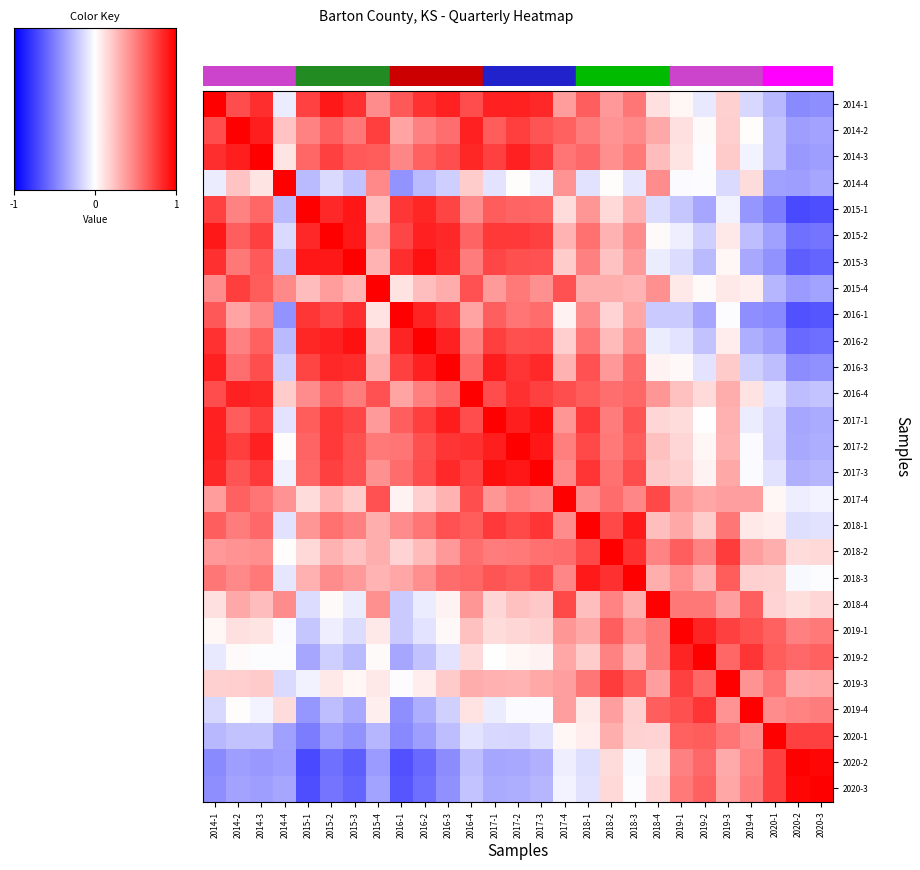

Reading left to right, transcribe all the data shown in this chart.

2014-1: 2014-1=1.0	2014-2=0.7	2014-3=0.8	2014-4=-0.1	2015-1=0.7	2015-2=0.9	2015-3=0.8	2015-4=0.5	2016-1=0.7	2016-2=0.8	2016-3=0.9	2016-4=0.7	2017-1=0.9	2017-2=0.9	2017-3=0.8	2017-4=0.4	2018-1=0.6	2018-2=0.4	2018-3=0.5	2018-4=0.1	2019-1=0.0	2019-2=-0.1	2019-3=0.2	2019-4=-0.2	2020-1=-0.3	2020-2=-0.5	2020-3=-0.4
2014-2: 2014-1=0.7	2014-2=1.0	2014-3=0.9	2014-4=0.2	2015-1=0.5	2015-2=0.6	2015-3=0.5	2015-4=0.8	2016-1=0.4	2016-2=0.5	2016-3=0.6	2016-4=0.9	2017-1=0.6	2017-2=0.8	2017-3=0.7	2017-4=0.6	2018-1=0.5	2018-2=0.4	2018-3=0.5	2018-4=0.3	2019-1=0.1	2019-2=0.0	2019-3=0.2	2019-4=0.0	2020-1=-0.2	2020-2=-0.4	2020-3=-0.4
2014-3: 2014-1=0.8	2014-2=0.9	2014-3=1.0	2014-4=0.1	2015-1=0.6	2015-2=0.7	2015-3=0.6	2015-4=0.6	2016-1=0.5	2016-2=0.6	2016-3=0.7	2016-4=0.8	2017-1=0.7	2017-2=0.9	2017-3=0.8	2017-4=0.5	2018-1=0.6	2018-2=0.4	2018-3=0.5	2018-4=0.3	2019-1=0.1	2019-2=-0.0	2019-3=0.2	2019-4=-0.0	2020-1=-0.2	2020-2=-0.4	2020-3=-0.4
2014-4: 2014-1=-0.1	2014-2=0.2	2014-3=0.1	2014-4=1.0	2015-1=-0.3	2015-2=-0.1	2015-3=-0.2	2015-4=0.5	2016-1=-0.4	2016-2=-0.3	2016-3=-0.2	2016-4=0.2	2017-1=-0.1	2017-2=0.0	2017-3=-0.1	2017-4=0.4	2018-1=-0.1	2018-2=0.0	2018-3=-0.1	2018-4=0.5	2019-1=-0.0	2019-2=-0.0	2019-3=-0.1	2019-4=0.1	2020-1=-0.4	2020-2=-0.4	2020-3=-0.3
2015-1: 2014-1=0.7	2014-2=0.5	2014-3=0.6	2014-4=-0.3	2015-1=1.0	2015-2=0.8	2015-3=0.9	2015-4=0.3	2016-1=0.8	2016-2=0.8	2016-3=0.7	2016-4=0.4	2017-1=0.6	2017-2=0.6	2017-3=0.6	2017-4=0.1	2018-1=0.4	2018-2=0.2	2018-3=0.3	2018-4=-0.1	2019-1=-0.2	2019-2=-0.3	2019-3=-0.1	2019-4=-0.4	2020-1=-0.5	2020-2=-0.7	2020-3=-0.7
2015-2: 2014-1=0.9	2014-2=0.6	2014-3=0.7	2014-4=-0.1	2015-1=0.8	2015-2=1.0	2015-3=0.9	2015-4=0.4	2016-1=0.7	2016-2=0.9	2016-3=0.8	2016-4=0.6	2017-1=0.8	2017-2=0.8	2017-3=0.7	2017-4=0.3	2018-1=0.5	2018-2=0.3	2018-3=0.4	2018-4=0.0	2019-1=-0.1	2019-2=-0.2	2019-3=0.1	2019-4=-0.3	2020-1=-0.4	2020-2=-0.6	2020-3=-0.5
2015-3: 2014-1=0.8	2014-2=0.5	2014-3=0.6	2014-4=-0.2	2015-1=0.9	2015-2=0.9	2015-3=1.0	2015-4=0.3	2016-1=0.8	2016-2=0.9	2016-3=0.8	2016-4=0.5	2017-1=0.7	2017-2=0.7	2017-3=0.7	2017-4=0.2	2018-1=0.5	2018-2=0.2	2018-3=0.4	2018-4=-0.1	2019-1=-0.1	2019-2=-0.3	2019-3=0.0	2019-4=-0.3	2020-1=-0.4	2020-2=-0.6	2020-3=-0.6
2015-4: 2014-1=0.5	2014-2=0.8	2014-3=0.6	2014-4=0.5	2015-1=0.3	2015-2=0.4	2015-3=0.3	2015-4=1.0	2016-1=0.1	2016-2=0.3	2016-3=0.3	2016-4=0.7	2017-1=0.4	2017-2=0.5	2017-3=0.4	2017-4=0.7	2018-1=0.3	2018-2=0.3	2018-3=0.3	2018-4=0.4	2019-1=0.1	2019-2=0.0	2019-3=0.1	2019-4=0.1	2020-1=-0.3	2020-2=-0.4	2020-3=-0.4
2016-1: 2014-1=0.7	2014-2=0.4	2014-3=0.5	2014-4=-0.4	2015-1=0.8	2015-2=0.7	2015-3=0.8	2015-4=0.1	2016-1=1.0	2016-2=0.9	2016-3=0.7	2016-4=0.4	2017-1=0.6	2017-2=0.5	2017-3=0.6	2017-4=0.1	2018-1=0.5	2018-2=0.2	2018-3=0.3	2018-4=-0.2	2019-1=-0.2	2019-2=-0.3	2019-3=-0.0	2019-4=-0.4	2020-1=-0.5	2020-2=-0.7	2020-3=-0.7
2016-2: 2014-1=0.8	2014-2=0.5	2014-3=0.6	2014-4=-0.3	2015-1=0.8	2015-2=0.9	2015-3=0.9	2015-4=0.3	2016-1=0.9	2016-2=1.0	2016-3=0.9	2016-4=0.5	2017-1=0.8	2017-2=0.7	2017-3=0.7	2017-4=0.2	2018-1=0.5	2018-2=0.3	2018-3=0.4	2018-4=-0.1	2019-1=-0.1	2019-2=-0.2	2019-3=0.1	2019-4=-0.3	2020-1=-0.4	2020-2=-0.6	2020-3=-0.6
2016-3: 2014-1=0.9	2014-2=0.6	2014-3=0.7	2014-4=-0.2	2015-1=0.7	2015-2=0.8	2015-3=0.8	2015-4=0.3	2016-1=0.7	2016-2=0.9	2016-3=1.0	2016-4=0.6	2017-1=0.9	2017-2=0.8	2017-3=0.8	2017-4=0.3	2018-1=0.7	2018-2=0.4	2018-3=0.6	2018-4=0.0	2019-1=0.0	2019-2=-0.1	2019-3=0.2	2019-4=-0.2	2020-1=-0.3	2020-2=-0.5	2020-3=-0.4
2016-4: 2014-1=0.7	2014-2=0.9	2014-3=0.8	2014-4=0.2	2015-1=0.4	2015-2=0.6	2015-3=0.5	2015-4=0.7	2016-1=0.4	2016-2=0.5	2016-3=0.6	2016-4=1.0	2017-1=0.7	2017-2=0.8	2017-3=0.7	2017-4=0.7	2018-1=0.6	2018-2=0.6	2018-3=0.6	2018-4=0.4	2019-1=0.2	2019-2=0.1	2019-3=0.3	2019-4=0.1	2020-1=-0.1	2020-2=-0.3	2020-3=-0.2
2017-1: 2014-1=0.9	2014-2=0.6	2014-3=0.7	2014-4=-0.1	2015-1=0.6	2015-2=0.8	2015-3=0.7	2015-4=0.4	2016-1=0.6	2016-2=0.8	2016-3=0.9	2016-4=0.7	2017-1=1.0	2017-2=0.9	2017-3=0.9	2017-4=0.4	2018-1=0.8	2018-2=0.5	2018-3=0.7	2018-4=0.2	2019-1=0.1	2019-2=0.0	2019-3=0.3	2019-4=-0.1	2020-1=-0.2	2020-2=-0.3	2020-3=-0.3
2017-2: 2014-1=0.9	2014-2=0.8	2014-3=0.9	2014-4=0.0	2015-1=0.6	2015-2=0.8	2015-3=0.7	2015-4=0.5	2016-1=0.5	2016-2=0.7	2016-3=0.8	2016-4=0.8	2017-1=0.9	2017-2=1.0	2017-3=0.9	2017-4=0.5	2018-1=0.7	2018-2=0.5	2018-3=0.6	2018-4=0.2	2019-1=0.2	2019-2=0.0	2019-3=0.3	2019-4=-0.0	2020-1=-0.2	2020-2=-0.3	2020-3=-0.3
2017-3: 2014-1=0.8	2014-2=0.7	2014-3=0.8	2014-4=-0.1	2015-1=0.6	2015-2=0.7	2015-3=0.7	2015-4=0.4	2016-1=0.6	2016-2=0.7	2016-3=0.8	2016-4=0.7	2017-1=0.9	2017-2=0.9	2017-3=1.0	2017-4=0.5	2018-1=0.8	2018-2=0.6	2018-3=0.7	2018-4=0.2	2019-1=0.2	2019-2=0.1	2019-3=0.3	2019-4=-0.0	2020-1=-0.1	2020-2=-0.3	2020-3=-0.3
2017-4: 2014-1=0.4	2014-2=0.6	2014-3=0.5	2014-4=0.4	2015-1=0.1	2015-2=0.3	2015-3=0.2	2015-4=0.7	2016-1=0.1	2016-2=0.2	2016-3=0.3	2016-4=0.7	2017-1=0.4	2017-2=0.5	2017-3=0.5	2017-4=1.0	2018-1=0.4	2018-2=0.6	2018-3=0.5	2018-4=0.7	2019-1=0.4	2019-2=0.3	2019-3=0.4	2019-4=0.4	2020-1=0.0	2020-2=-0.1	2020-3=-0.0
2018-1: 2014-1=0.6	2014-2=0.5	2014-3=0.6	2014-4=-0.1	2015-1=0.4	2015-2=0.5	2015-3=0.5	2015-4=0.3	2016-1=0.5	2016-2=0.5	2016-3=0.7	2016-4=0.6	2017-1=0.8	2017-2=0.7	2017-3=0.8	2017-4=0.4	2018-1=1.0	2018-2=0.7	2018-3=0.9	2018-4=0.3	2019-1=0.3	2019-2=0.2	2019-3=0.5	2019-4=0.1	2020-1=0.1	2020-2=-0.1	2020-3=-0.1
2018-2: 2014-1=0.4	2014-2=0.4	2014-3=0.4	2014-4=0.0	2015-1=0.2	2015-2=0.3	2015-3=0.2	2015-4=0.3	2016-1=0.2	2016-2=0.3	2016-3=0.4	2016-4=0.6	2017-1=0.5	2017-2=0.5	2017-3=0.6	2017-4=0.6	2018-1=0.7	2018-2=1.0	2018-3=0.8	2018-4=0.5	2019-1=0.6	2019-2=0.5	2019-3=0.8	2019-4=0.4	2020-1=0.3	2020-2=0.1	2020-3=0.2
2018-3: 2014-1=0.5	2014-2=0.5	2014-3=0.5	2014-4=-0.1	2015-1=0.3	2015-2=0.4	2015-3=0.4	2015-4=0.3	2016-1=0.3	2016-2=0.4	2016-3=0.6	2016-4=0.6	2017-1=0.7	2017-2=0.6	2017-3=0.7	2017-4=0.5	2018-1=0.9	2018-2=0.8	2018-3=1.0	2018-4=0.3	2019-1=0.4	2019-2=0.3	2019-3=0.6	2019-4=0.2	2020-1=0.2	2020-2=-0.0	2020-3=-0.0
2018-4: 2014-1=0.1	2014-2=0.3	2014-3=0.3	2014-4=0.5	2015-1=-0.1	2015-2=0.0	2015-3=-0.1	2015-4=0.4	2016-1=-0.2	2016-2=-0.1	2016-3=0.0	2016-4=0.4	2017-1=0.2	2017-2=0.2	2017-3=0.2	2017-4=0.7	2018-1=0.3	2018-2=0.5	2018-3=0.3	2018-4=1.0	2019-1=0.5	2019-2=0.5	2019-3=0.4	2019-4=0.6	2020-1=0.2	2020-2=0.1	2020-3=0.2
2019-1: 2014-1=0.0	2014-2=0.1	2014-3=0.1	2014-4=-0.0	2015-1=-0.2	2015-2=-0.1	2015-3=-0.1	2015-4=0.1	2016-1=-0.2	2016-2=-0.1	2016-3=0.0	2016-4=0.2	2017-1=0.1	2017-2=0.2	2017-3=0.2	2017-4=0.4	2018-1=0.3	2018-2=0.6	2018-3=0.4	2018-4=0.5	2019-1=1.0	2019-2=0.9	2019-3=0.7	2019-4=0.7	2020-1=0.6	2020-2=0.5	2020-3=0.5
2019-2: 2014-1=-0.1	2014-2=0.0	2014-3=-0.0	2014-4=-0.0	2015-1=-0.3	2015-2=-0.2	2015-3=-0.3	2015-4=0.0	2016-1=-0.3	2016-2=-0.2	2016-3=-0.1	2016-4=0.1	2017-1=0.0	2017-2=0.0	2017-3=0.1	2017-4=0.3	2018-1=0.2	2018-2=0.5	2018-3=0.3	2018-4=0.5	2019-1=0.9	2019-2=1.0	2019-3=0.6	2019-4=0.8	2020-1=0.6	2020-2=0.6	2020-3=0.6
2019-3: 2014-1=0.2	2014-2=0.2	2014-3=0.2	2014-4=-0.1	2015-1=-0.1	2015-2=0.1	2015-3=0.0	2015-4=0.1	2016-1=-0.0	2016-2=0.1	2016-3=0.2	2016-4=0.3	2017-1=0.3	2017-2=0.3	2017-3=0.3	2017-4=0.4	2018-1=0.5	2018-2=0.8	2018-3=0.6	2018-4=0.4	2019-1=0.7	2019-2=0.6	2019-3=1.0	2019-4=0.4	2020-1=0.5	2020-2=0.3	2020-3=0.3
2019-4: 2014-1=-0.2	2014-2=0.0	2014-3=-0.0	2014-4=0.1	2015-1=-0.4	2015-2=-0.3	2015-3=-0.3	2015-4=0.1	2016-1=-0.4	2016-2=-0.3	2016-3=-0.2	2016-4=0.1	2017-1=-0.1	2017-2=-0.0	2017-3=-0.0	2017-4=0.4	2018-1=0.1	2018-2=0.4	2018-3=0.2	2018-4=0.6	2019-1=0.7	2019-2=0.8	2019-3=0.4	2019-4=1.0	2020-1=0.5	2020-2=0.5	2020-3=0.5
2020-1: 2014-1=-0.3	2014-2=-0.2	2014-3=-0.2	2014-4=-0.4	2015-1=-0.5	2015-2=-0.4	2015-3=-0.4	2015-4=-0.3	2016-1=-0.5	2016-2=-0.4	2016-3=-0.3	2016-4=-0.1	2017-1=-0.2	2017-2=-0.2	2017-3=-0.1	2017-4=0.0	2018-1=0.1	2018-2=0.3	2018-3=0.2	2018-4=0.2	2019-1=0.6	2019-2=0.6	2019-3=0.5	2019-4=0.5	2020-1=1.0	2020-2=0.7	2020-3=0.7
2020-2: 2014-1=-0.5	2014-2=-0.4	2014-3=-0.4	2014-4=-0.4	2015-1=-0.7	2015-2=-0.6	2015-3=-0.6	2015-4=-0.4	2016-1=-0.7	2016-2=-0.6	2016-3=-0.5	2016-4=-0.3	2017-1=-0.3	2017-2=-0.3	2017-3=-0.3	2017-4=-0.1	2018-1=-0.1	2018-2=0.1	2018-3=-0.0	2018-4=0.1	2019-1=0.5	2019-2=0.6	2019-3=0.3	2019-4=0.5	2020-1=0.7	2020-2=1.0	2020-3=1.0
2020-3: 2014-1=-0.4	2014-2=-0.4	2014-3=-0.4	2014-4=-0.3	2015-1=-0.7	2015-2=-0.5	2015-3=-0.6	2015-4=-0.4	2016-1=-0.7	2016-2=-0.6	2016-3=-0.4	2016-4=-0.2	2017-1=-0.3	2017-2=-0.3	2017-3=-0.3	2017-4=-0.0	2018-1=-0.1	2018-2=0.2	2018-3=-0.0	2018-4=0.2	2019-1=0.5	2019-2=0.6	2019-3=0.3	2019-4=0.5	2020-1=0.7	2020-2=1.0	2020-3=1.0